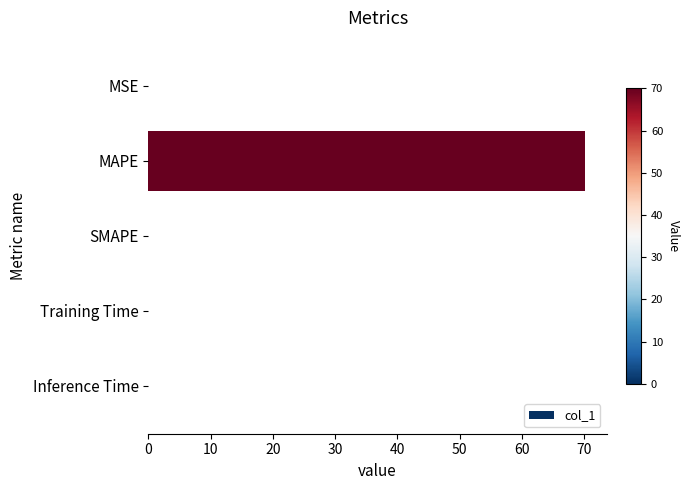

Which category has the highest value across all series?

MAPE